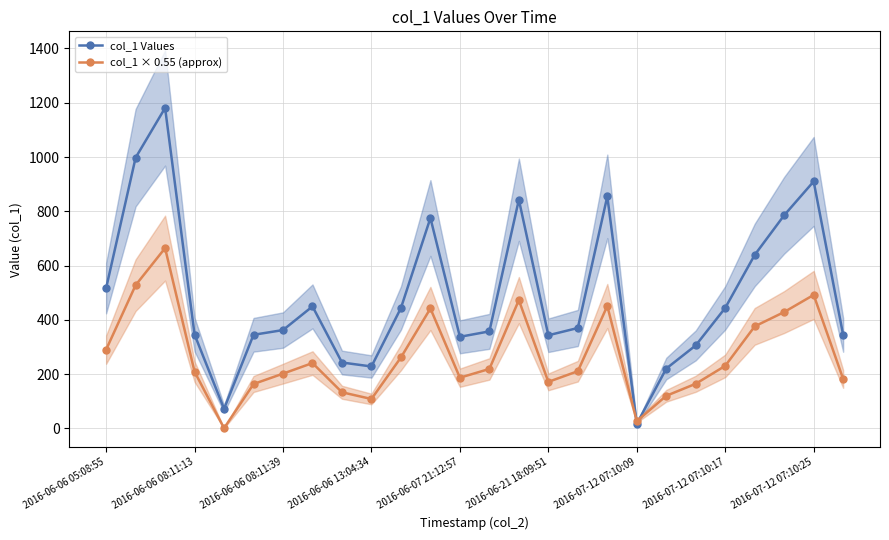

What is the smallest value displayed?

0.8